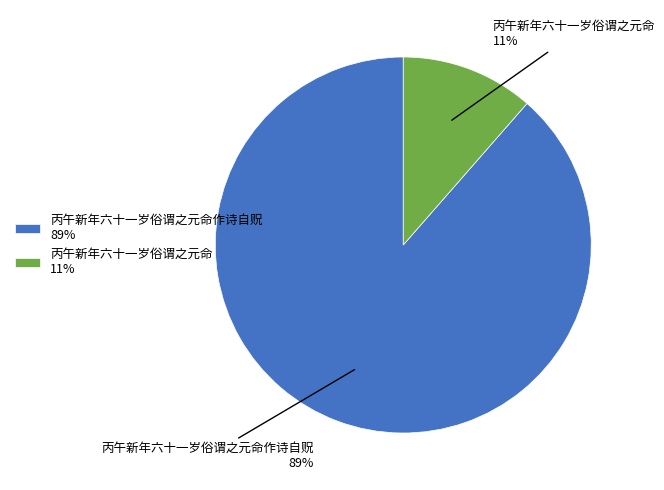

Is the sum of 丙午新年六十一岁俗谓之元命作诗自贶 89% and 丙午新年六十一岁俗谓之元命 11% greater than half?

Yes